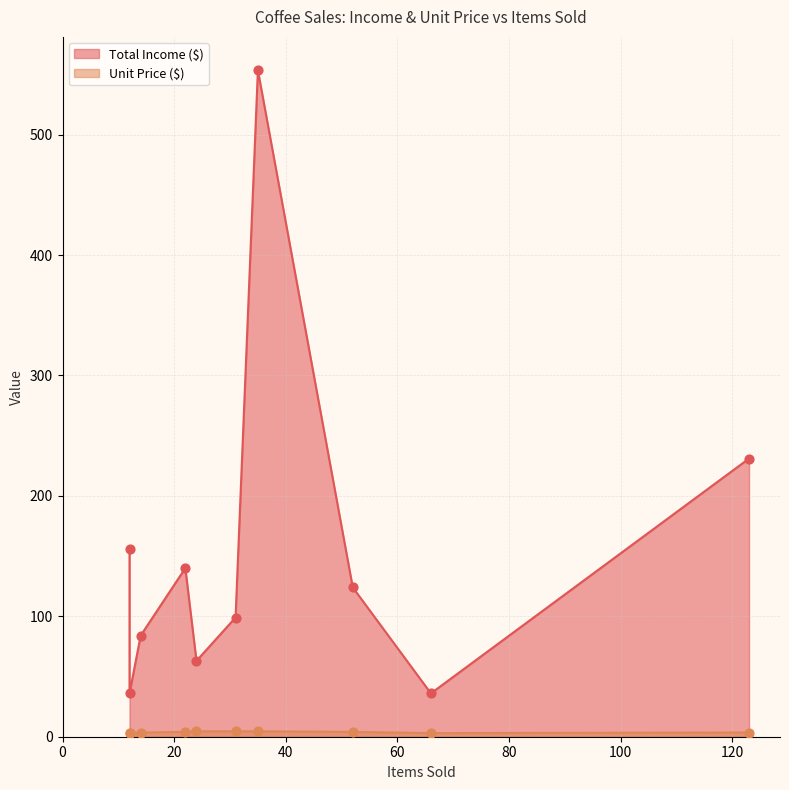

What is the total value across all series at 123?

234.5